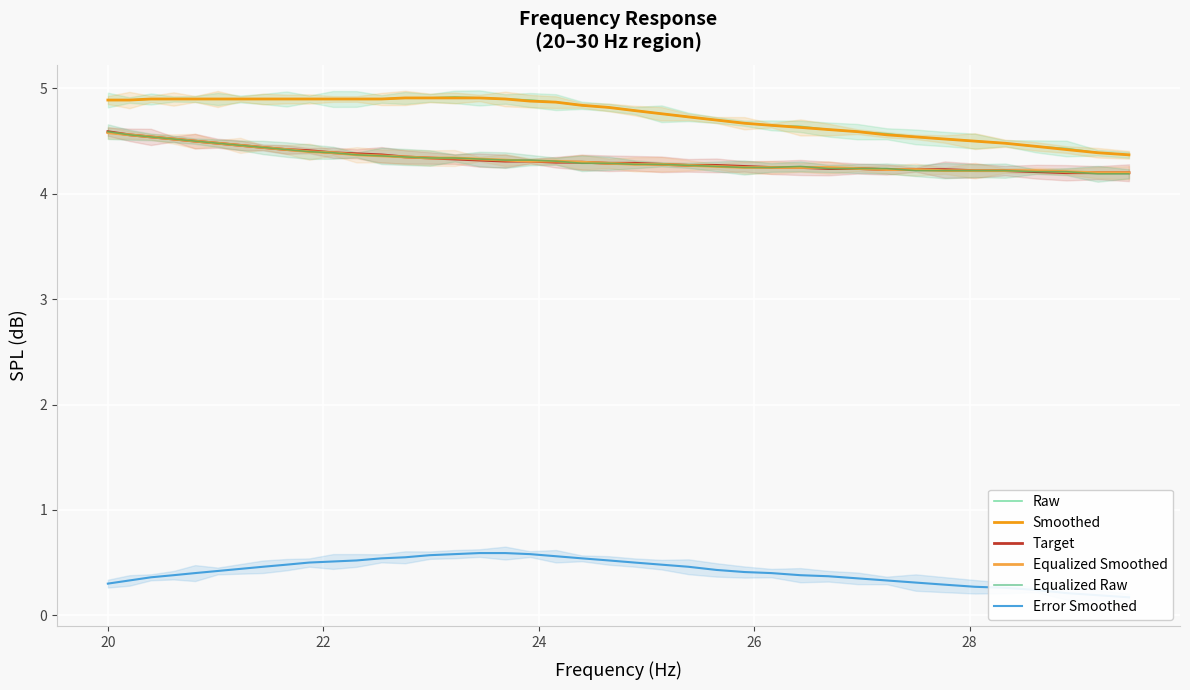

How many lines are shown in the chart?

6